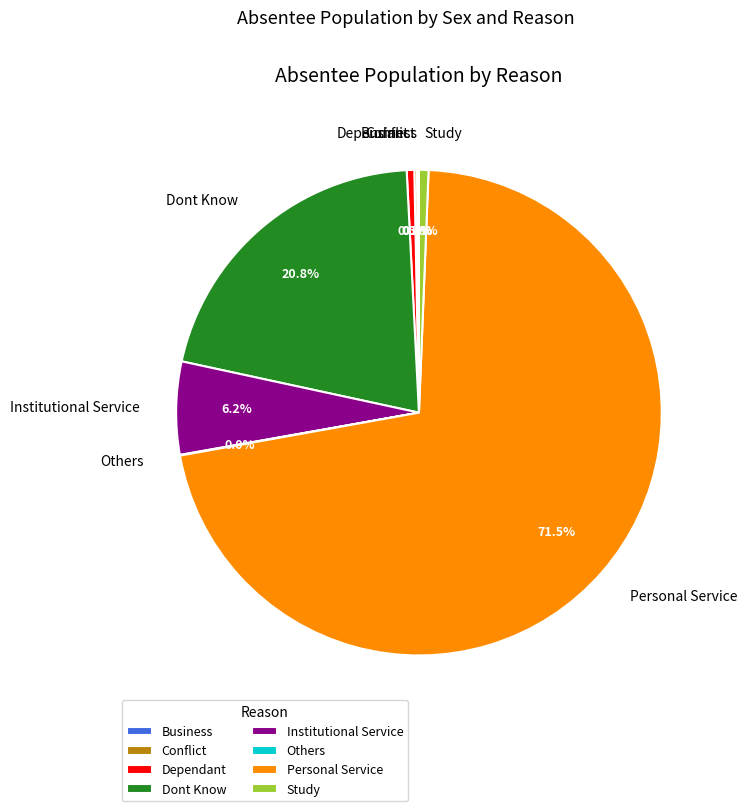

How much of the chart is everything except Dependant?

99.5%